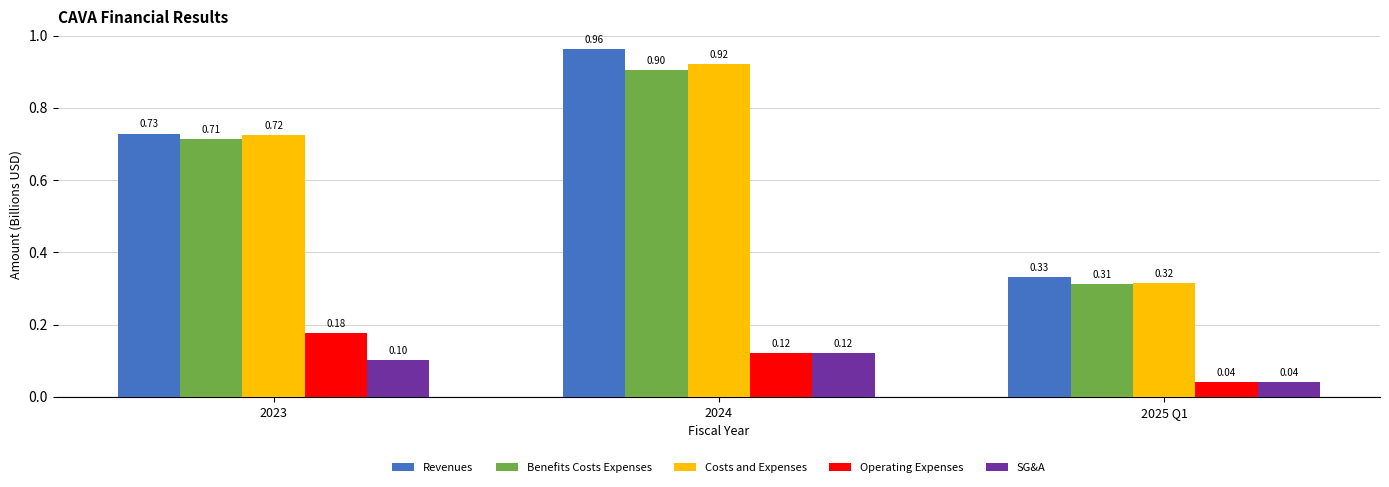

At which category is the sum across all series the highest?

2024